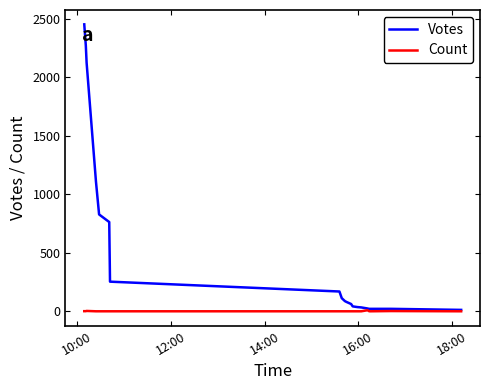

Which series has the largest total across all categories?

Votes